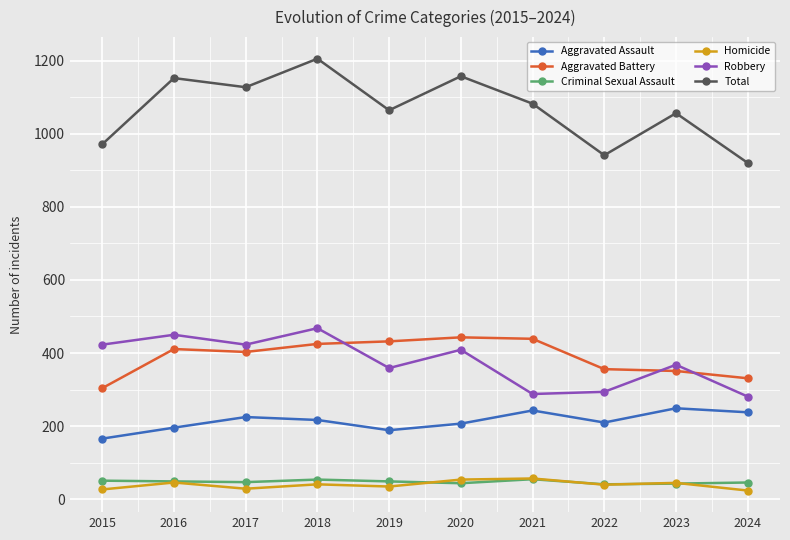

The value of Homicide at 2015 is 27. True or false?

True